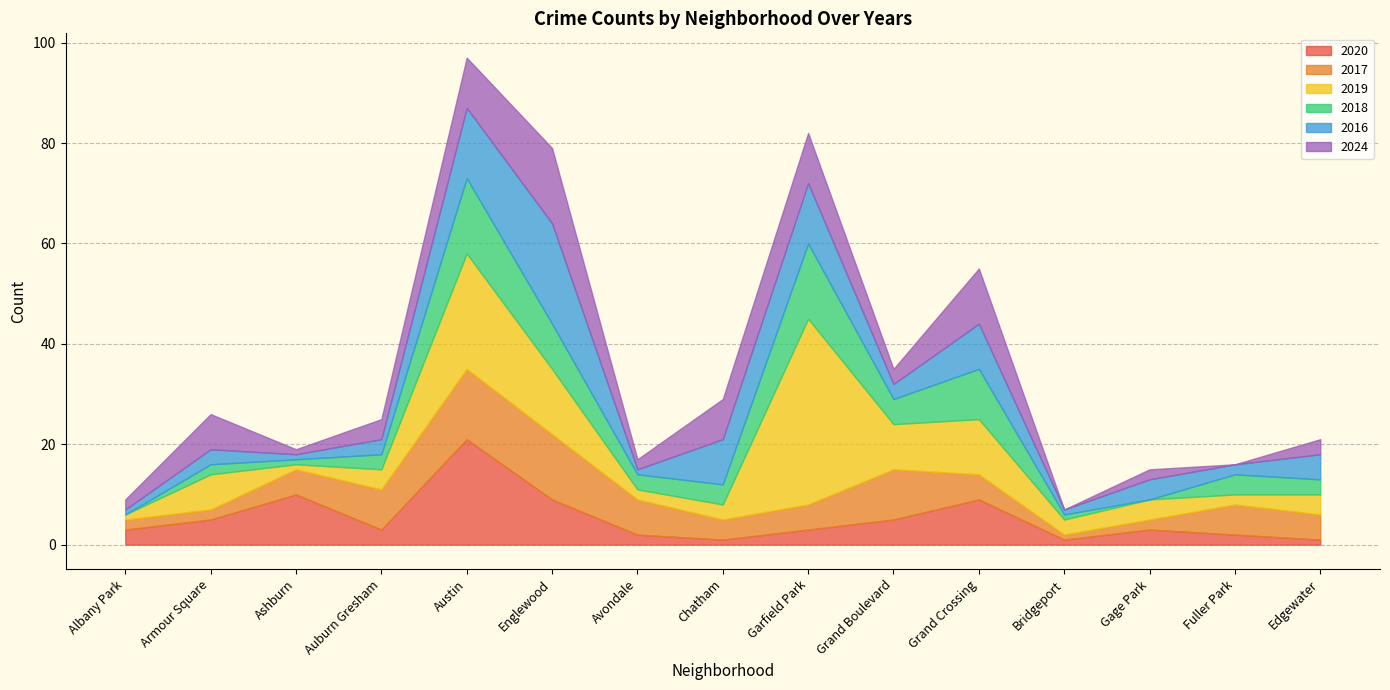

How many intersections are there between 2017 and 2018?

4